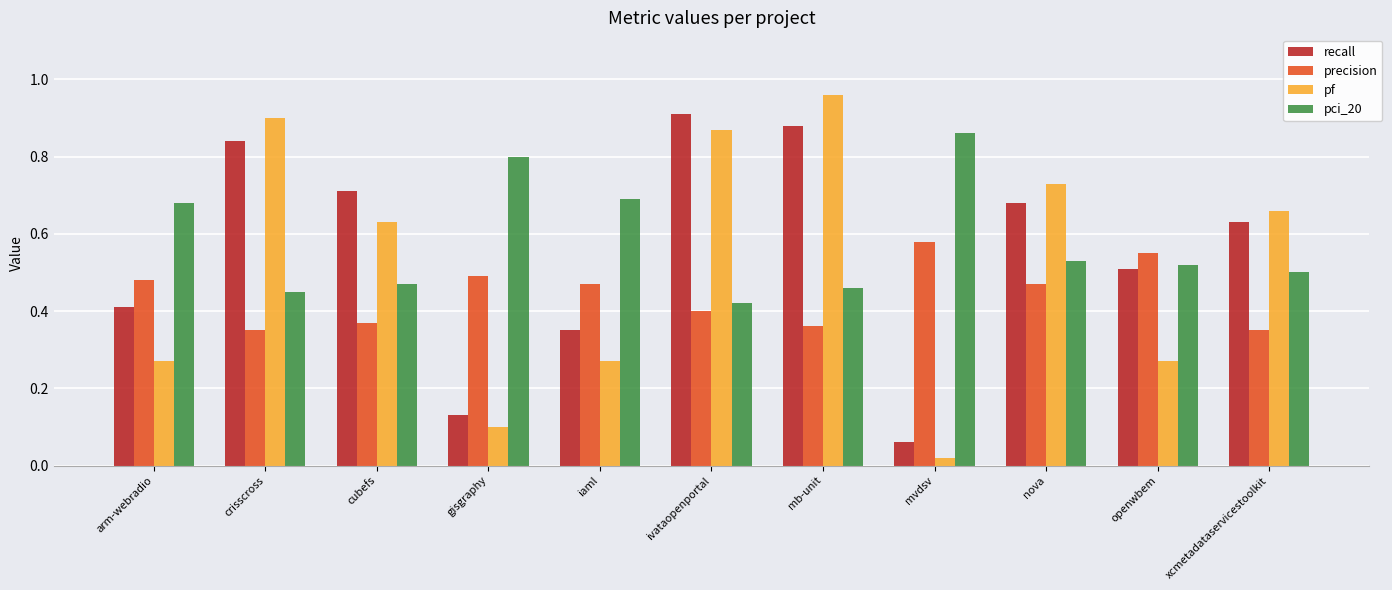

The pf series shows 0.2 at nova. True or false?

False